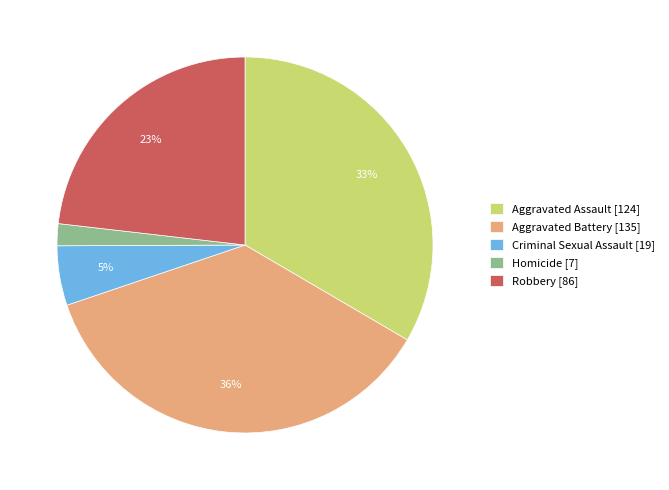

What is the largest slice in the pie chart?

Aggravated Battery